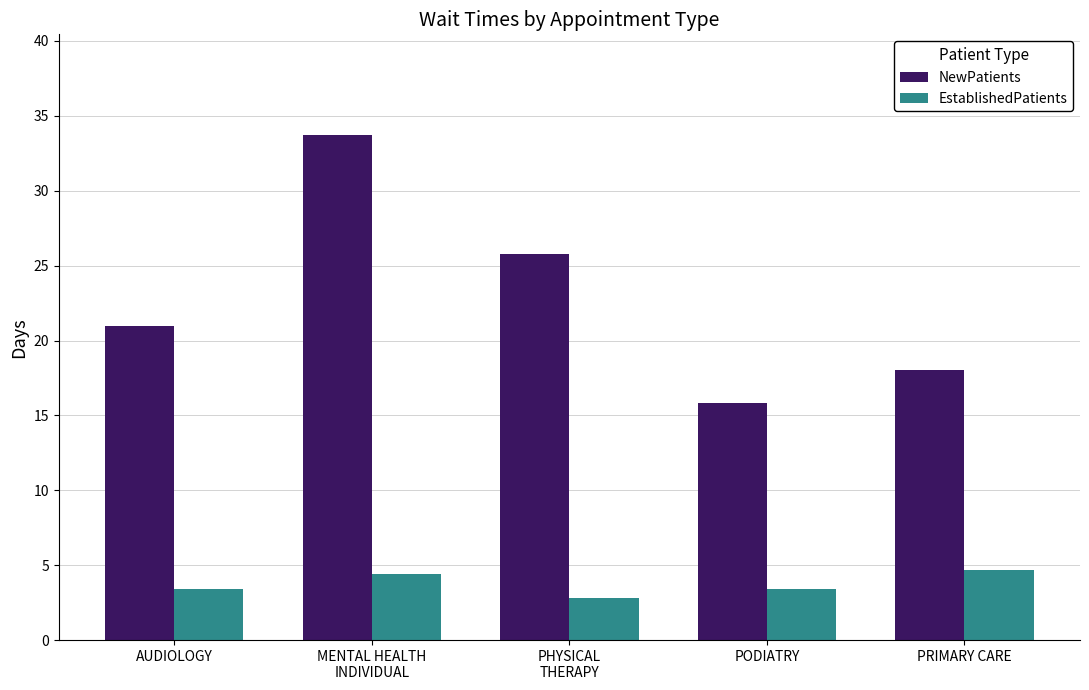

What is the sum of all NewPatients values?

114.3